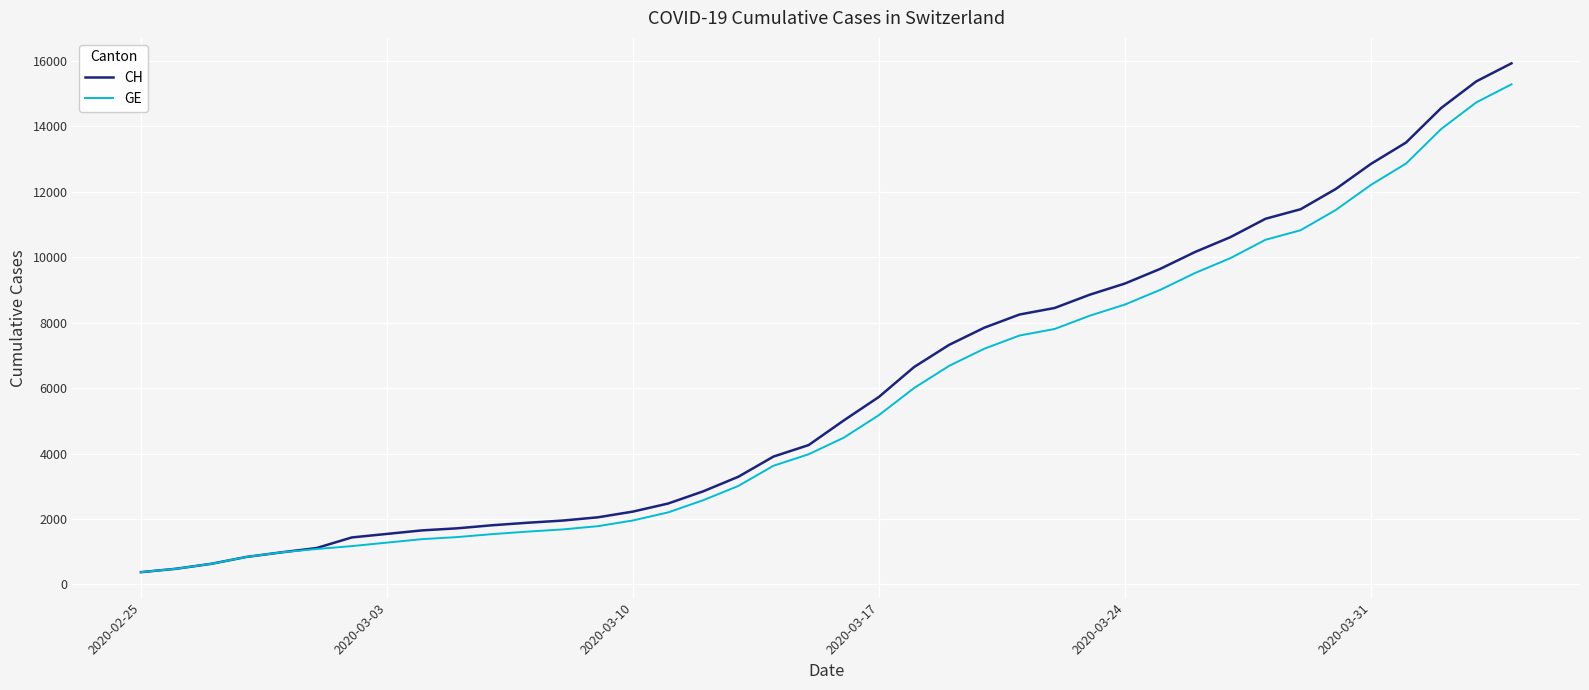

How many lines are shown in the chart?

2